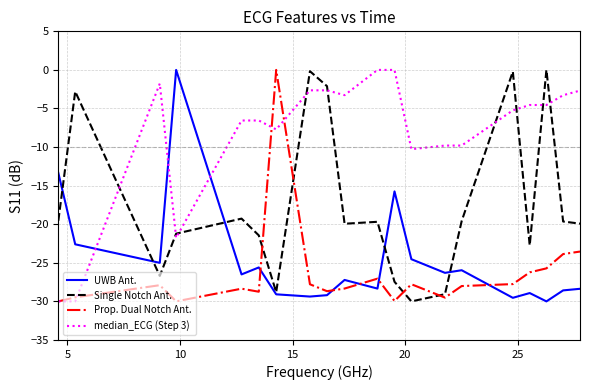

How many intersections are there between Single Notch Ant. and Prop. Dual Notch Ant.?

4